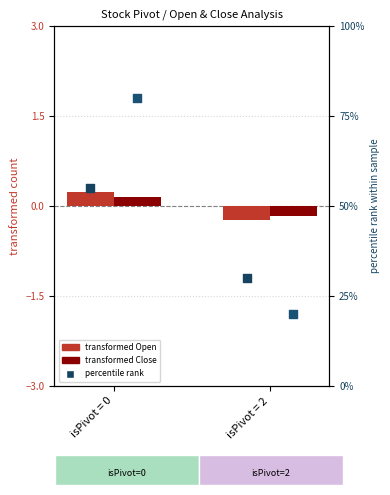

Which series has the largest total across all categories?

pct rank Close